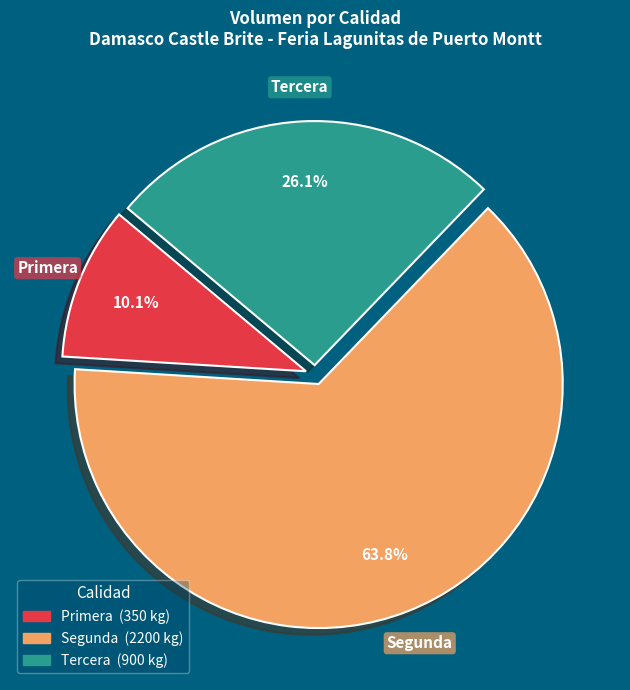

Is there any slice that represents more than half of the pie?

Yes